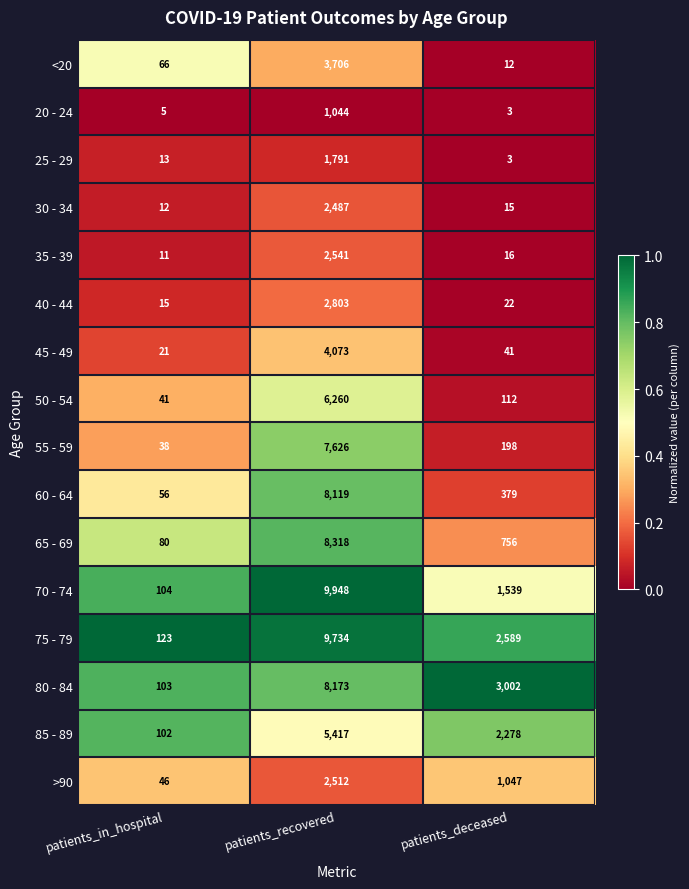

At which label does 70 - 74 reach its peak?

patients_recovered